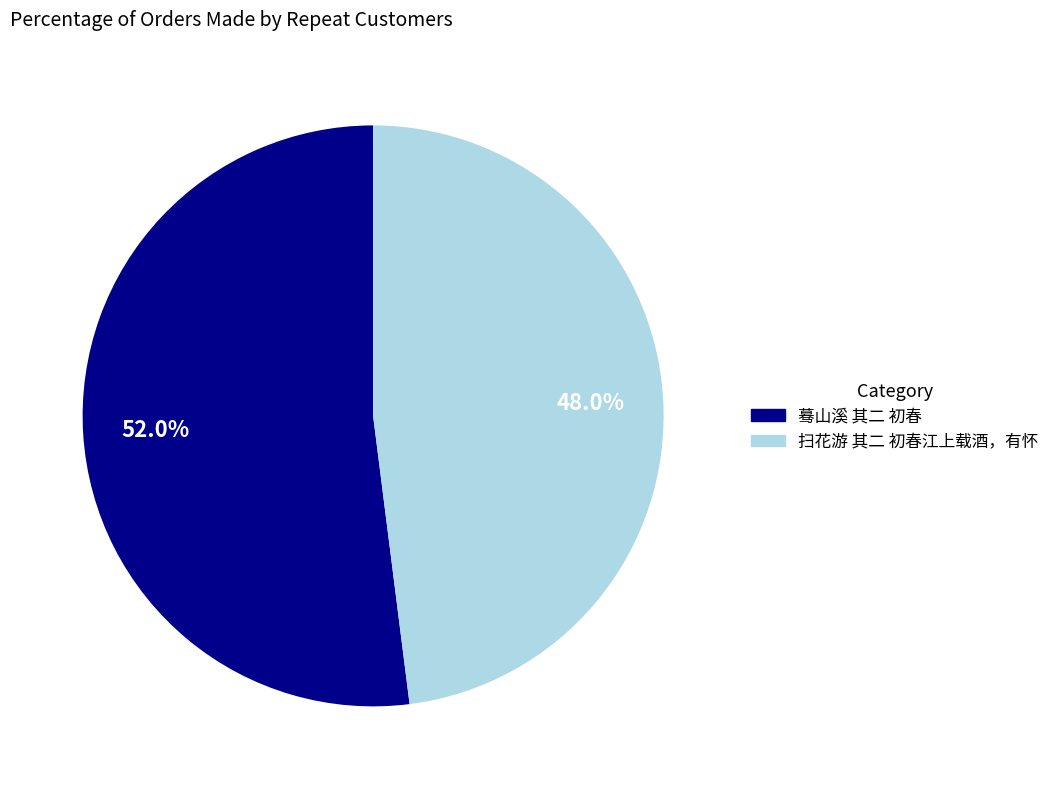

Is it true that 蓦山溪 其二 初春 is 41% of the pie?

False